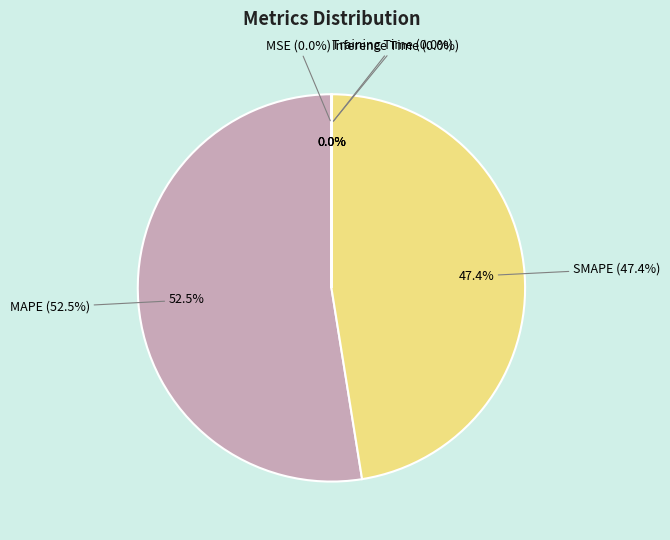

Does any single category account for the majority?

Yes